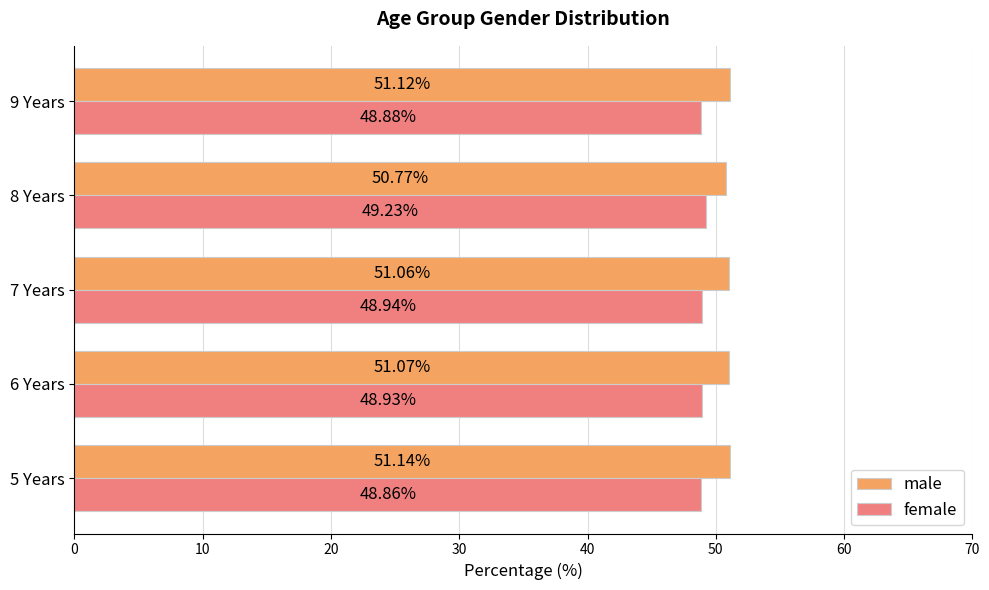

What is the difference between the highest and lowest values at 6 Years?

2.1